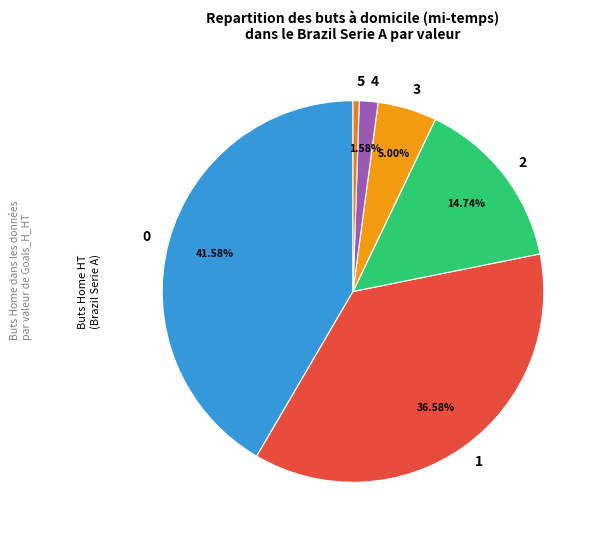

What is the smallest slice in the pie chart?

5